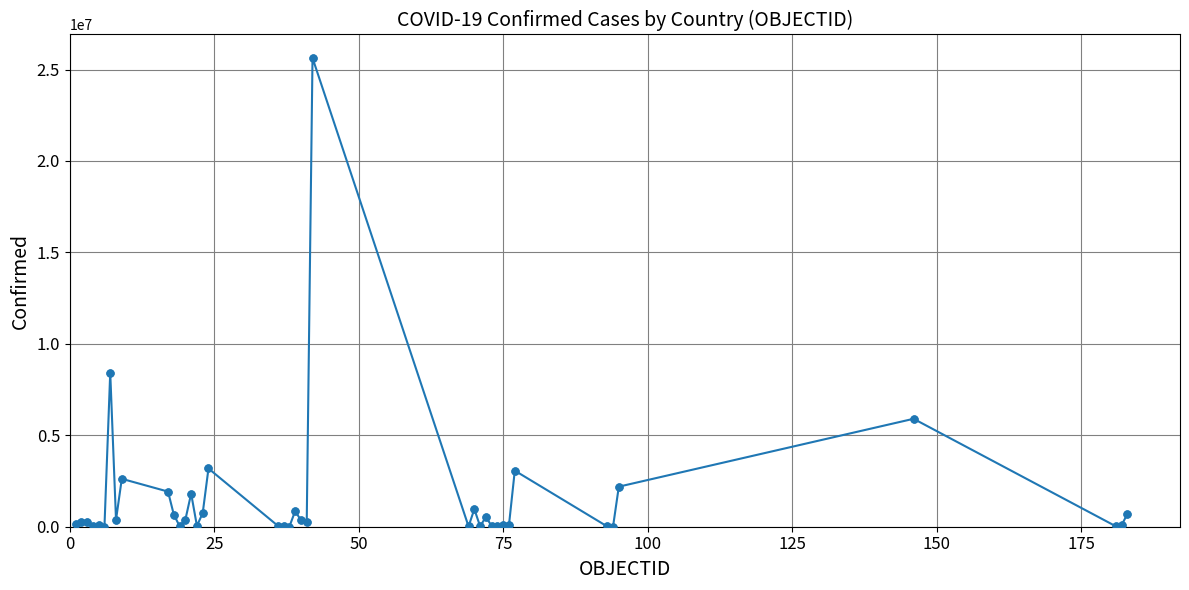

What is the average value?

1551655